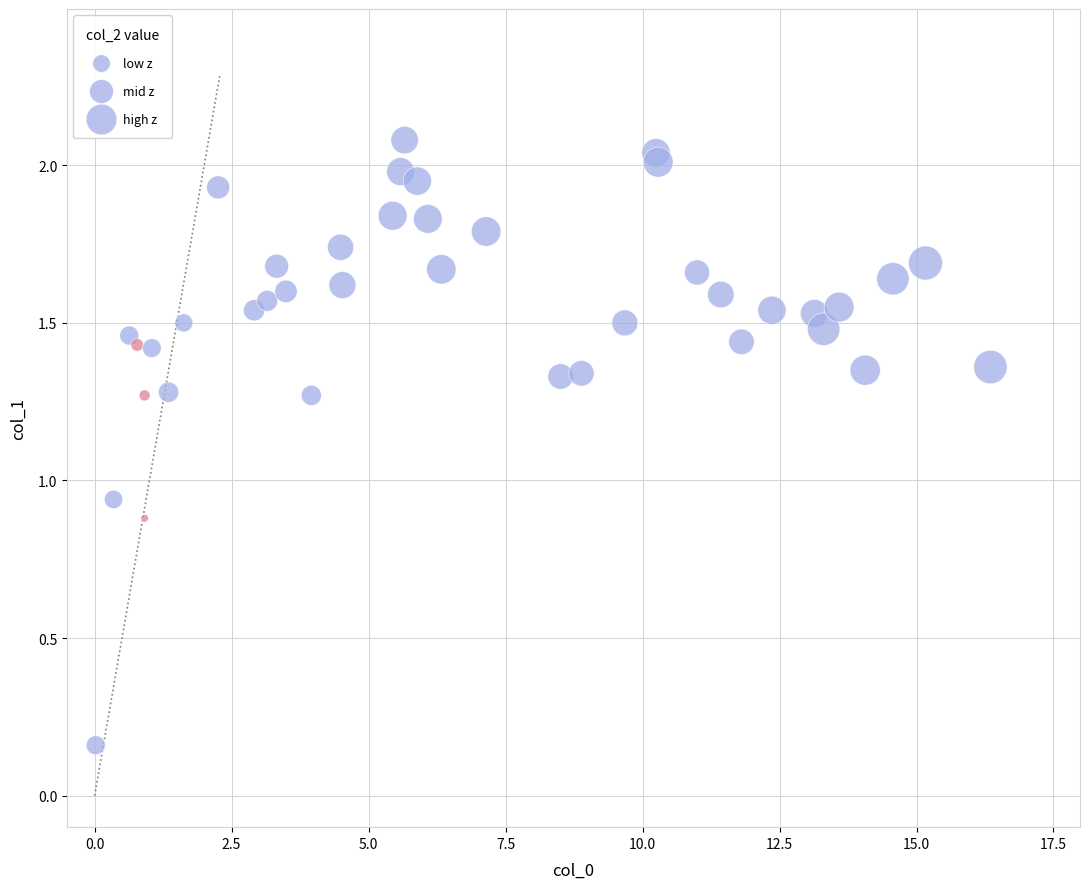

What is the range of X values (max minus min)?

16.3